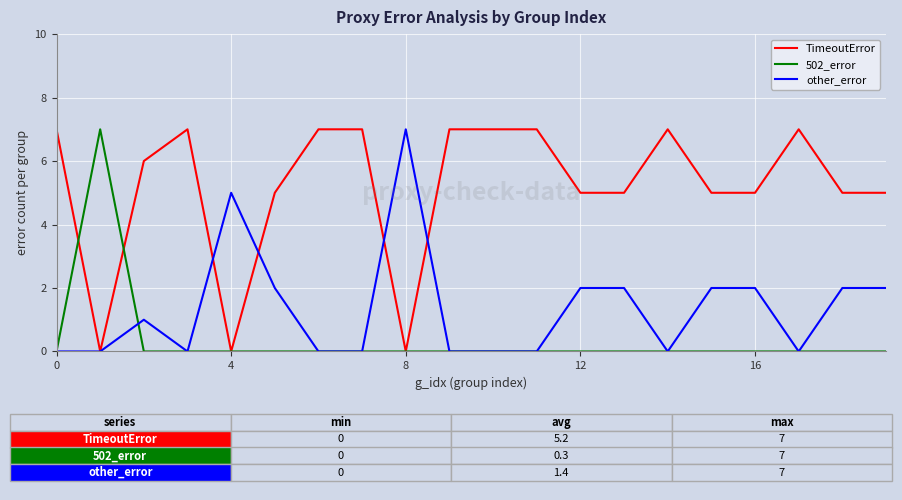

Rank the series by their average value, from highest to lowest.

TimeoutError, other_error, 502_error